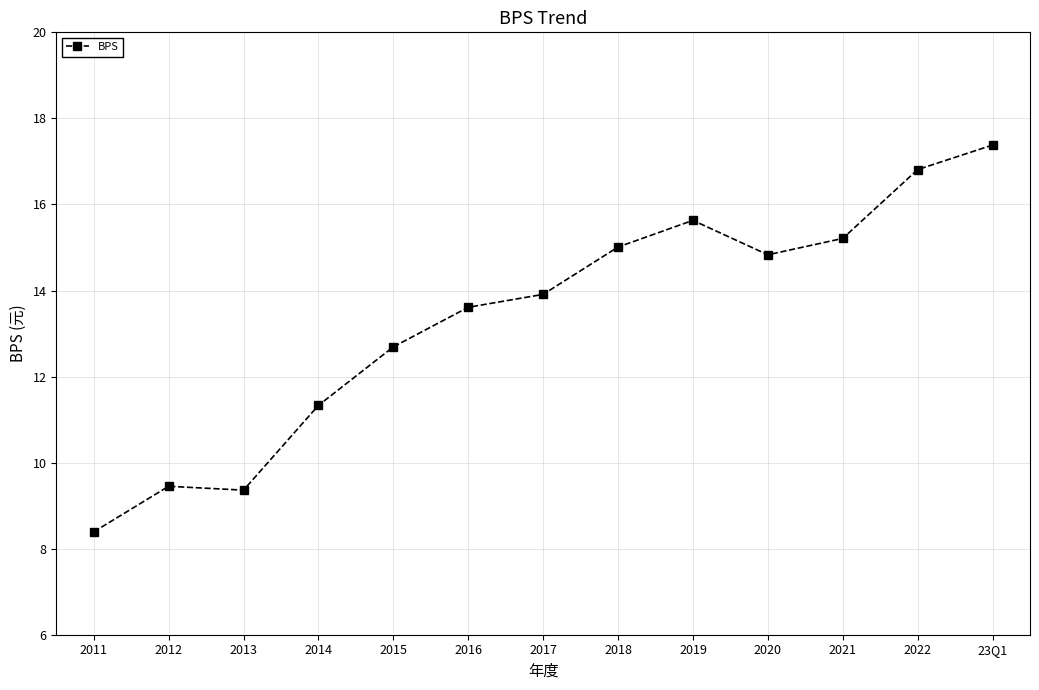

What position from the right is 2012?

12